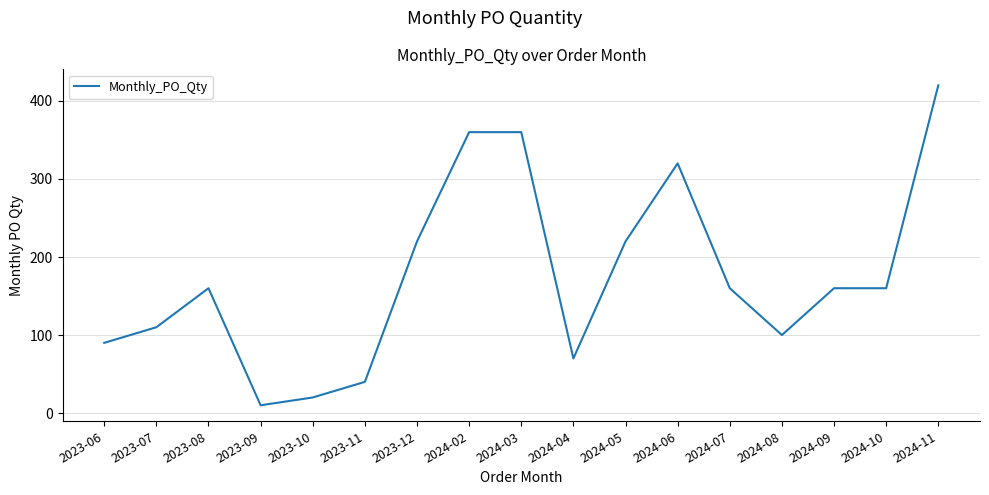

True or false: the data shows 151 at 2024-11.

False